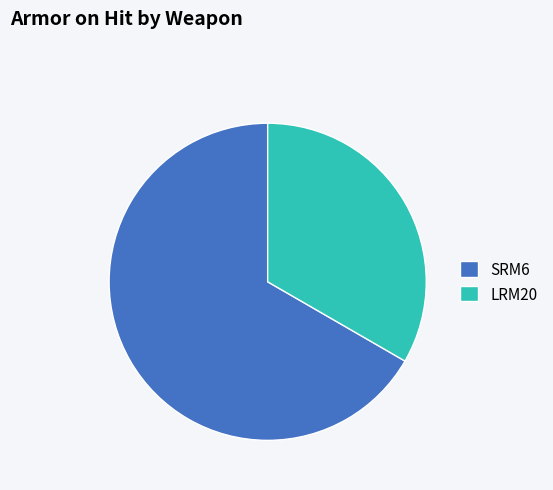

Which slice is the smallest?

LRM20